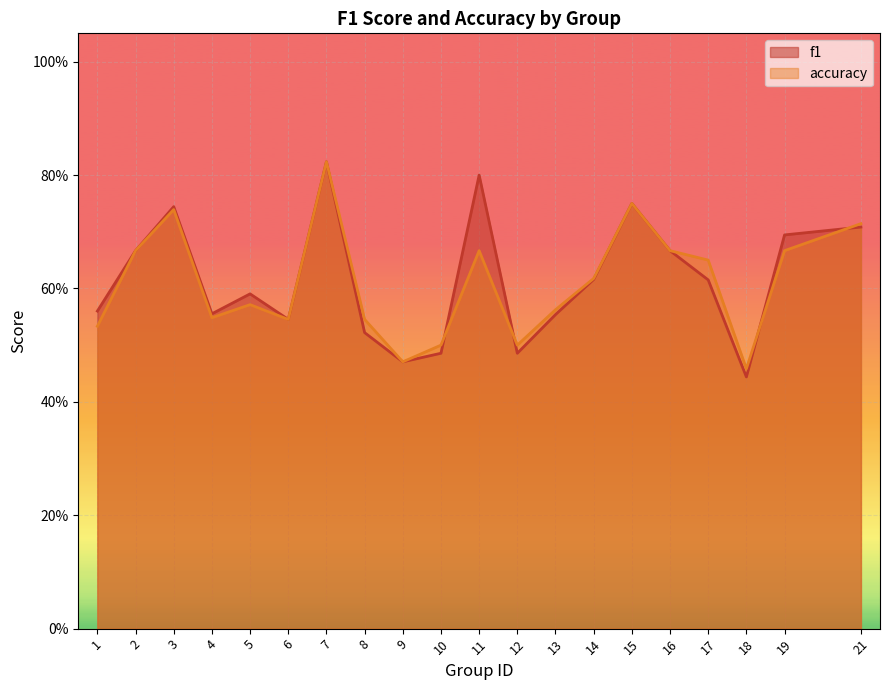

Is it true that f1 equals 0.5 at 10?

True